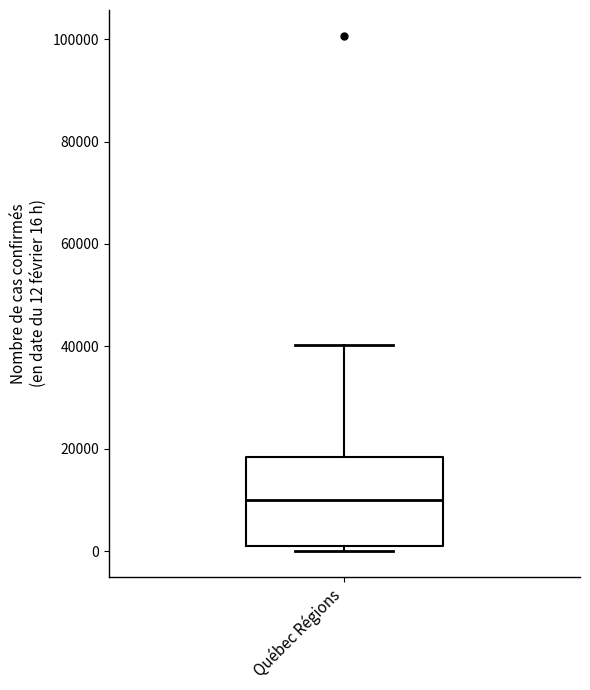

Read this box plot against the y-axis: the position of the median line, the range covered by the box, and the ends of both whiskers. The values are not printed on the chart, so give them approximately, as read against the axis.

median 10000, box 0 to 18000, whiskers 0 (just below the box's lower edge) to 40000